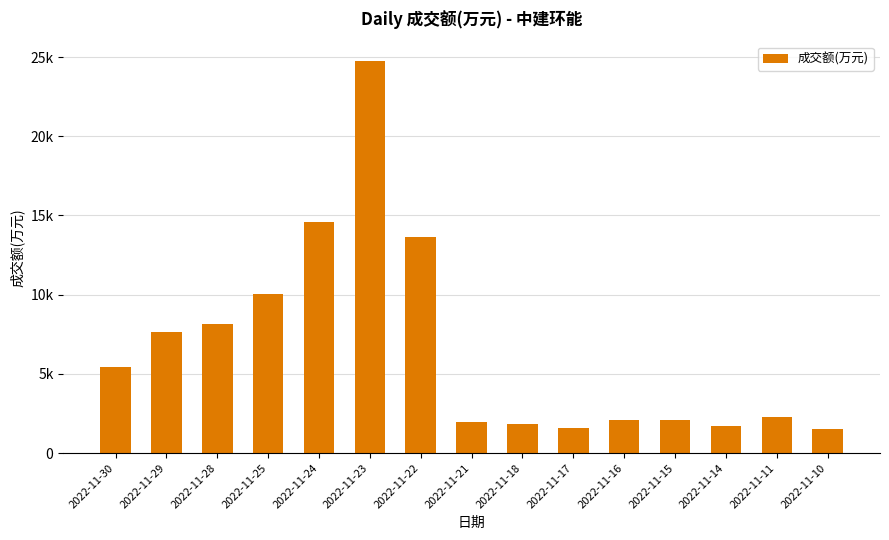

The chart shows a value of 2226 at 2022-11-10. True or false?

False